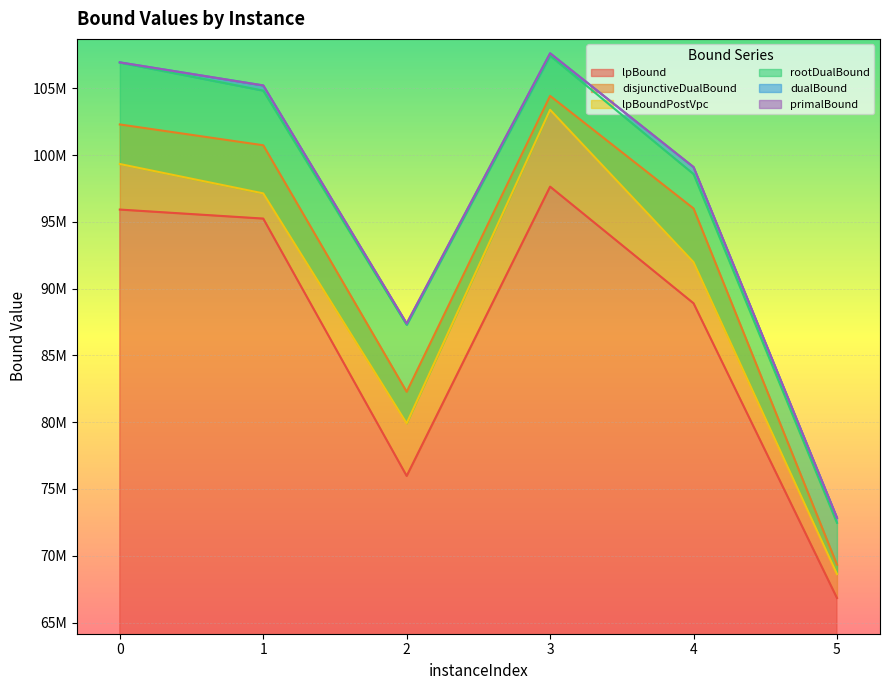

Does the chart display data point markers on the line(s)?

No